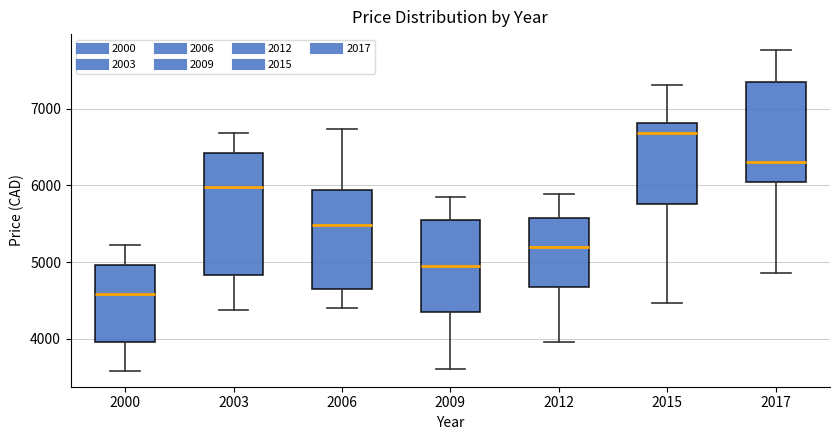

Reading left to right, read every box against the y-axis: the position of its median line, the range the box covers, and the ends of its whiskers. The values are not printed on the chart, so give them approximately, as read against the axis.

2000: median 4600, box 4000 to 5000, whiskers 3600 to 5200
2003: median 6000, box 4800 to 6400, whiskers 4400 to 6700
2006: median 5500, box 4700 to 5900, whiskers 4400 to 6700
2009: median 5000, box 4400 to 5600, whiskers 3600 to 5800
2012: median 5200, box 4700 to 5600, whiskers 4000 to 5900
2015: median 6700, box 5800 to 6800, whiskers 4500 to 7300
2017: median 6300, box 6000 to 7300, whiskers 4900 to 7800